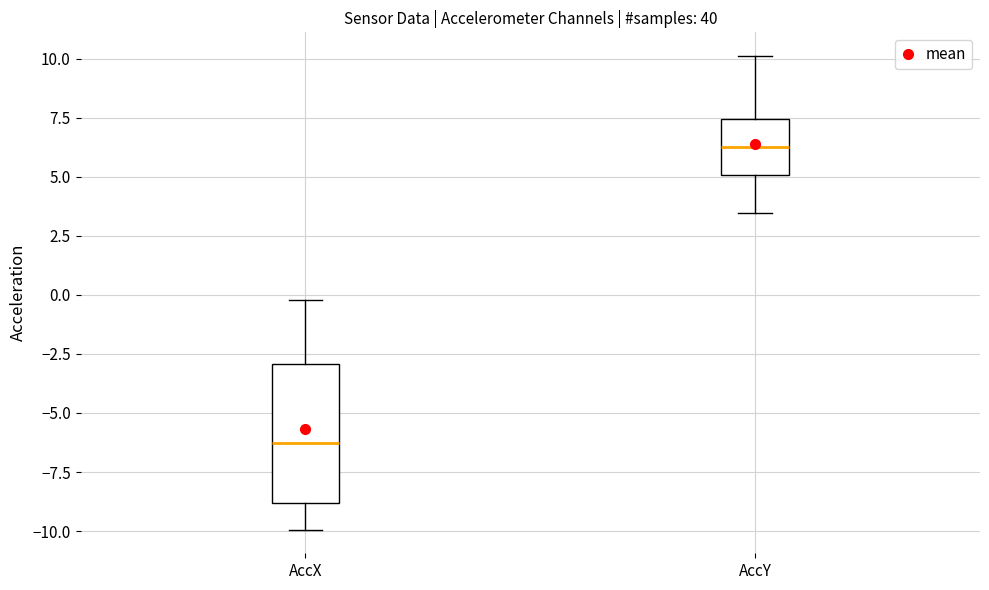

Where is the lower edge of the box for AccY on the y-axis? The values are not printed on the chart, so give them approximately, as read against the axis.

5.0